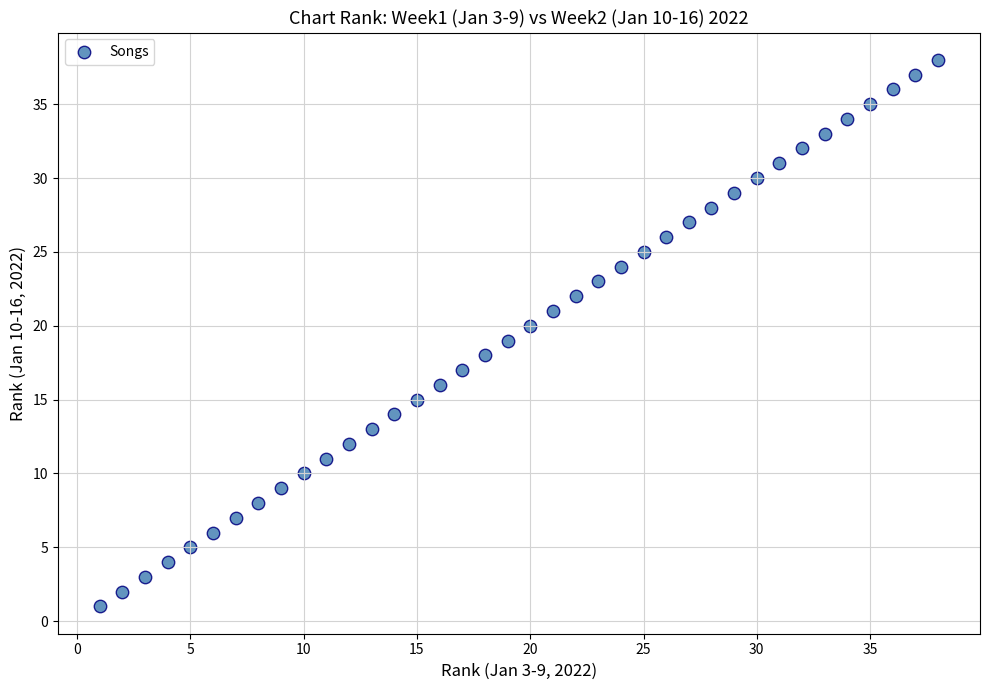

What is the range of Y values (max minus min)?

37